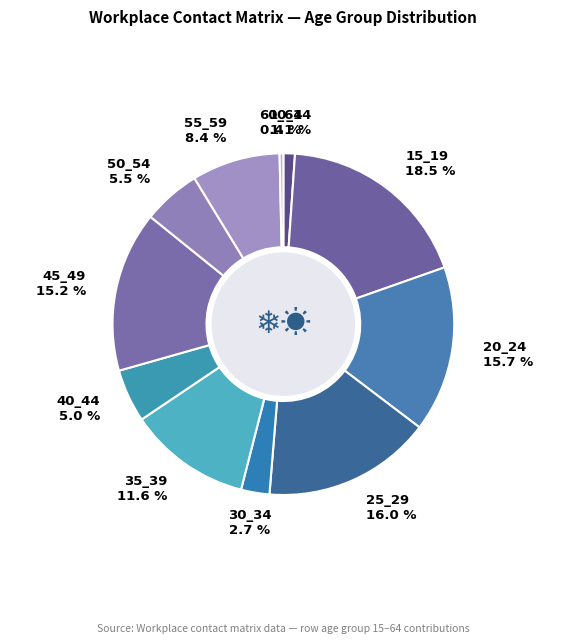

To the nearest percent, what is the average slice percentage?

9%